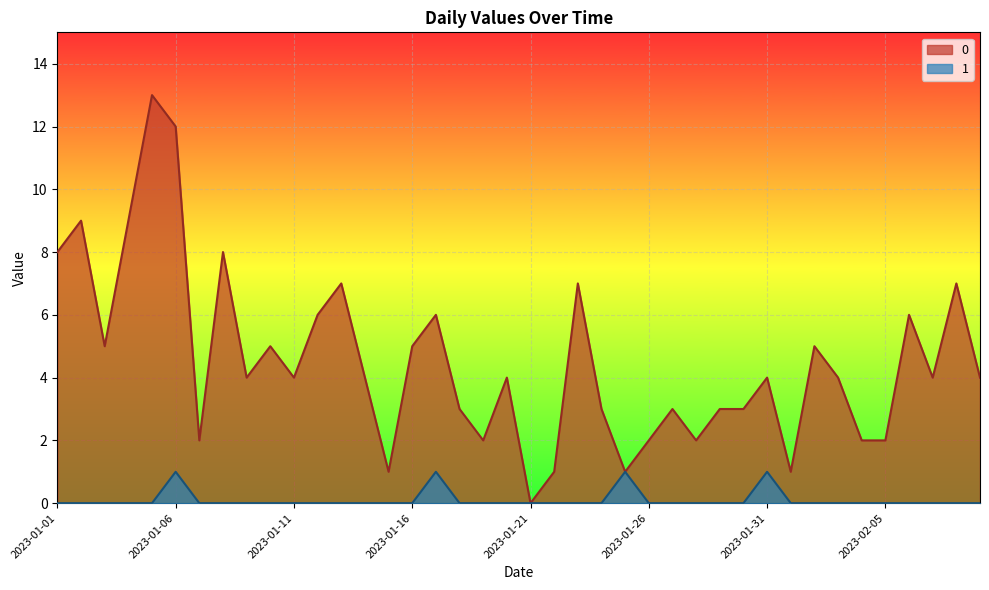

What is the difference between the highest and lowest values at 2023-01-01?

8